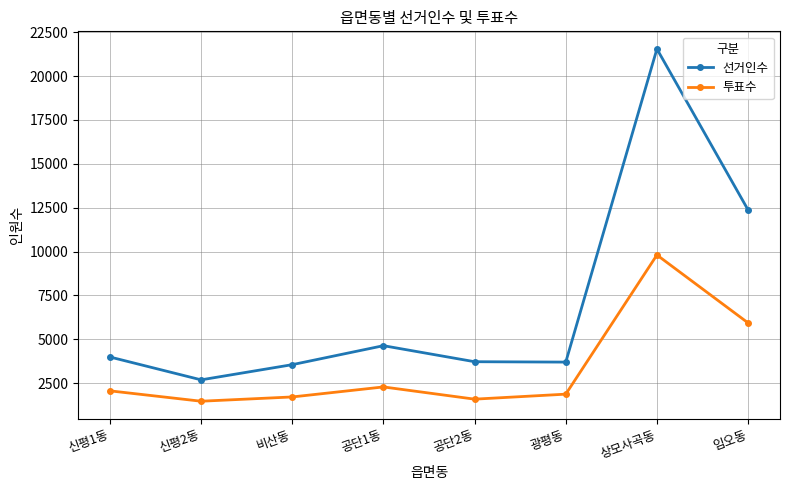

Which category has the lowest value in the 선거인수 series?

신평2동